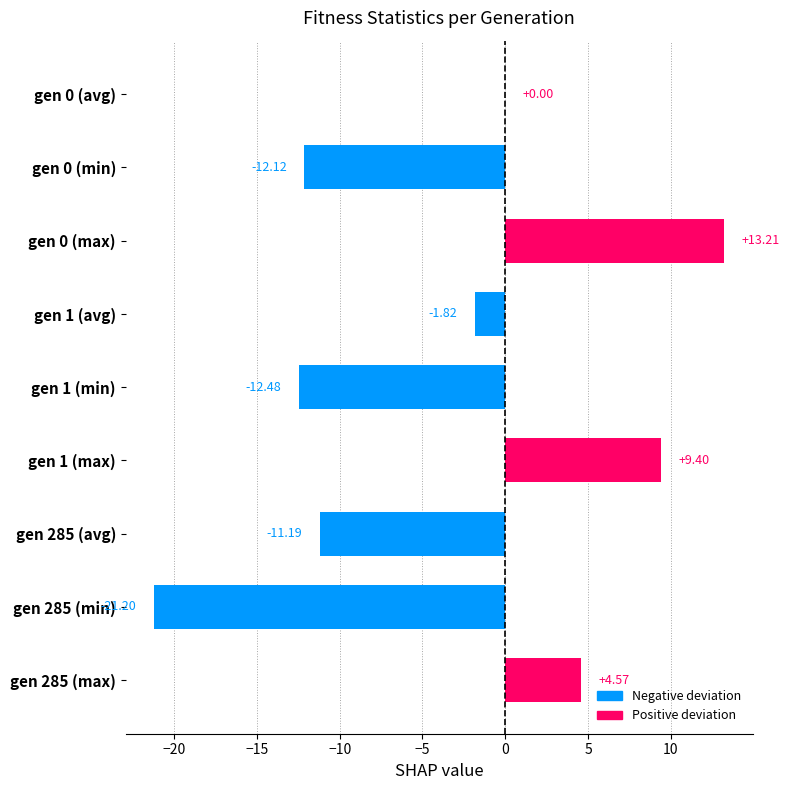

What is the sum of the values at gen 0 (max) and gen 285 (max)?

17.8